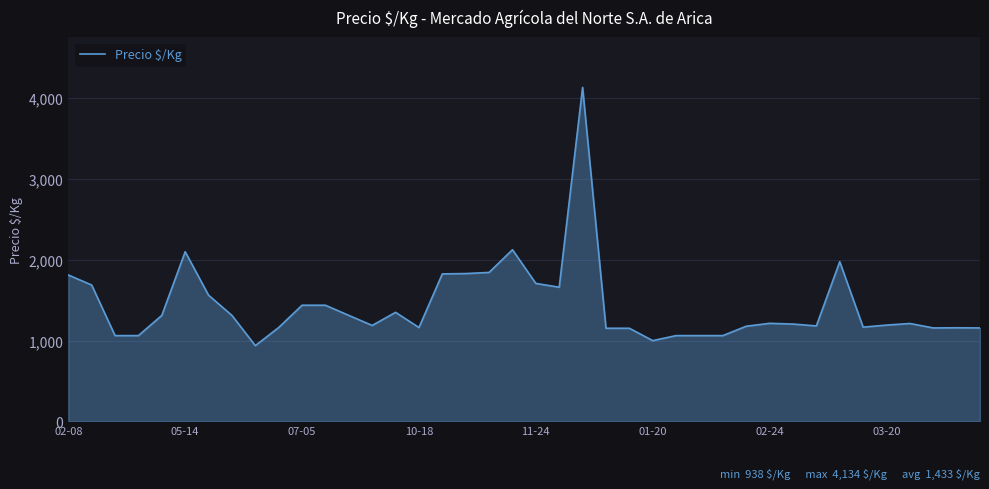

What is the greatest value displayed?

4134